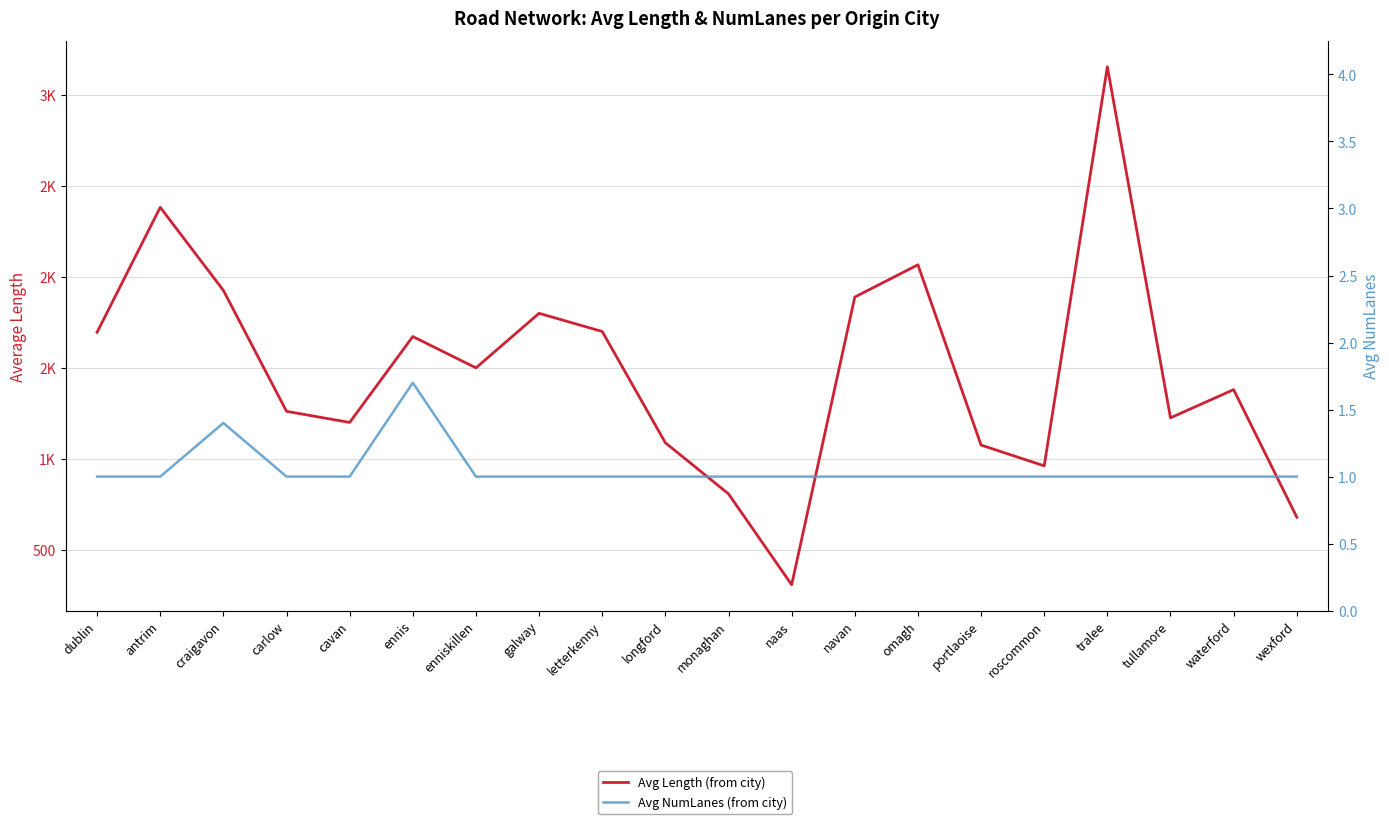

What is the approximate value of Avg NumLanes (from city) at waterford?

1.0